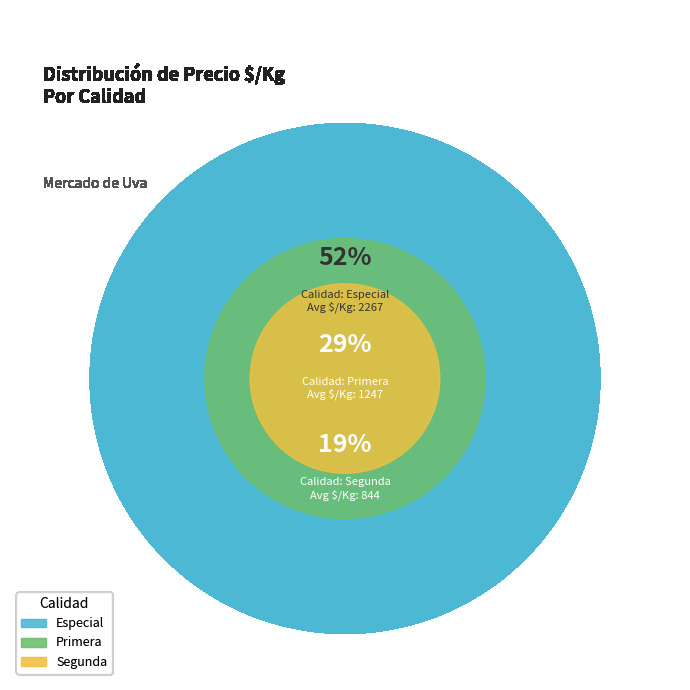

Which slice is the largest?

Especial